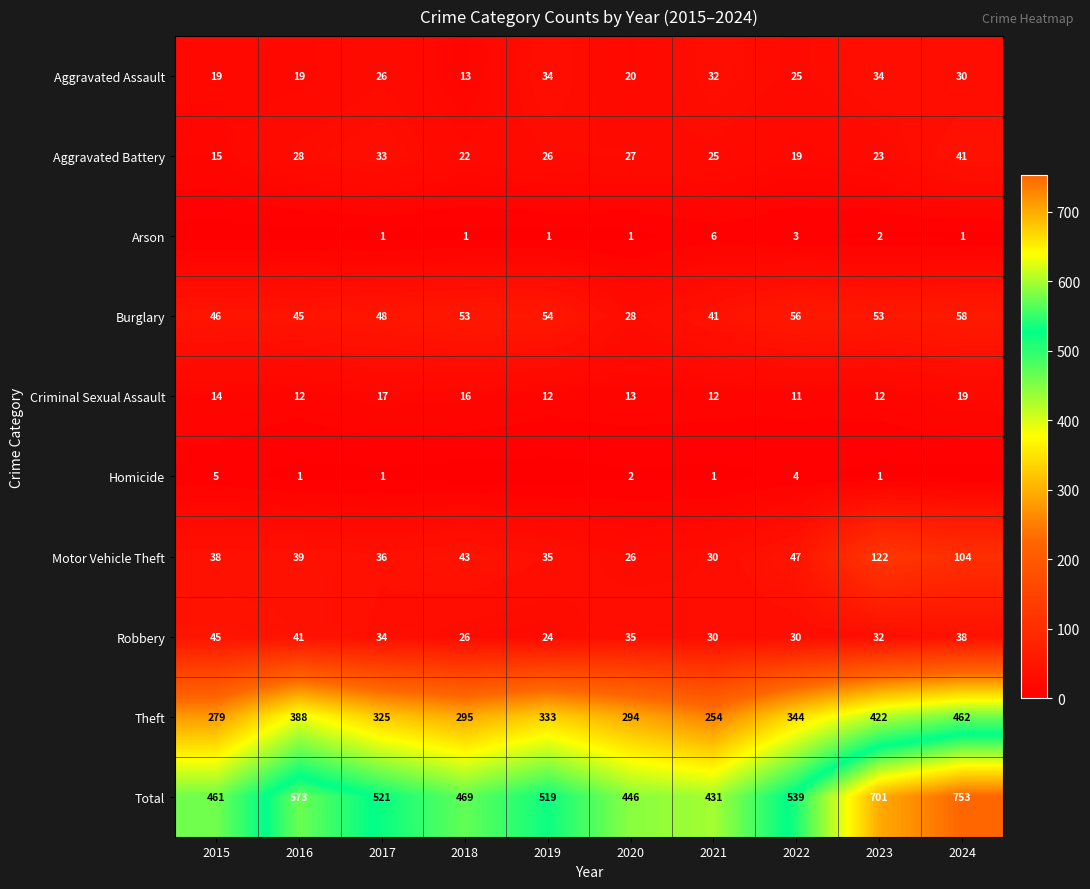

At which category is the sum across all series the highest?

2024